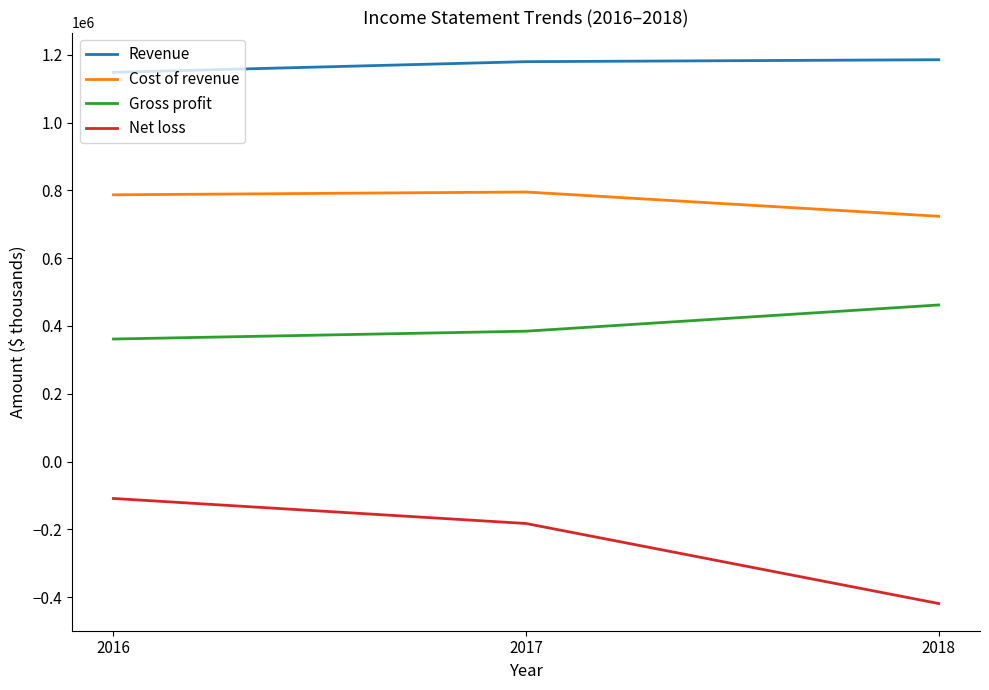

Between 2016 and 2018, which series saw the biggest shift?

Net loss